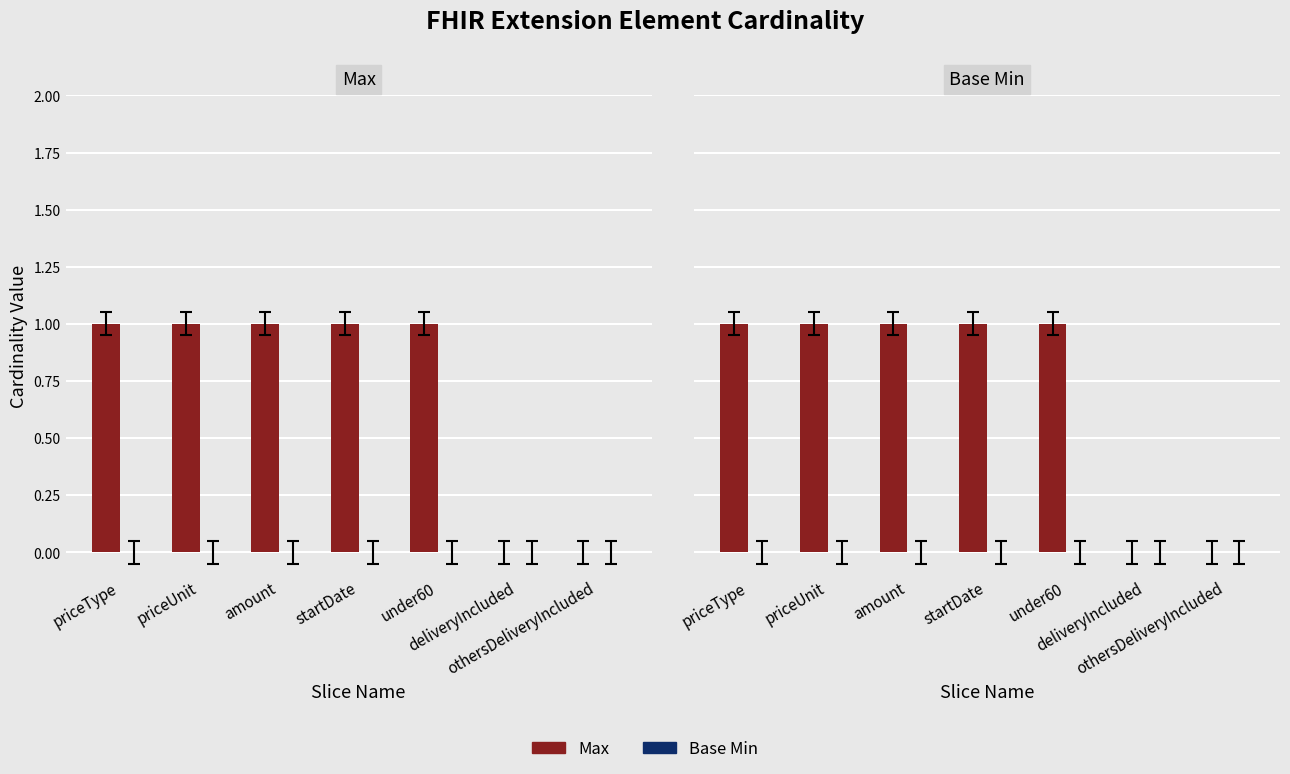

True or false: Max has a value of 1 at priceUnit.

True